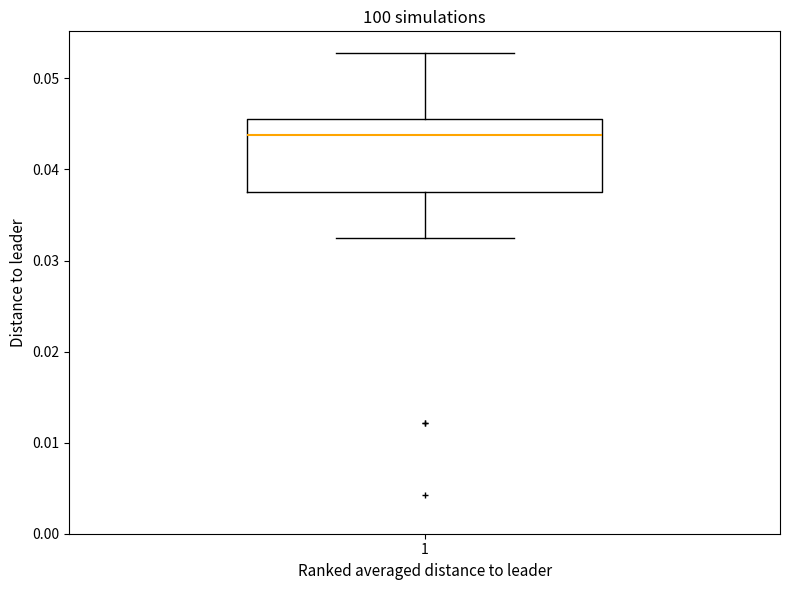

Transcribe this box plot: give where the median line is, the range the box spans, and where the two whiskers end, as read against the y-axis. The values are not printed on the chart, so give them approximately, as read against the axis.

median 0.044, box 0.038 to 0.046, whiskers 0.033 to 0.053